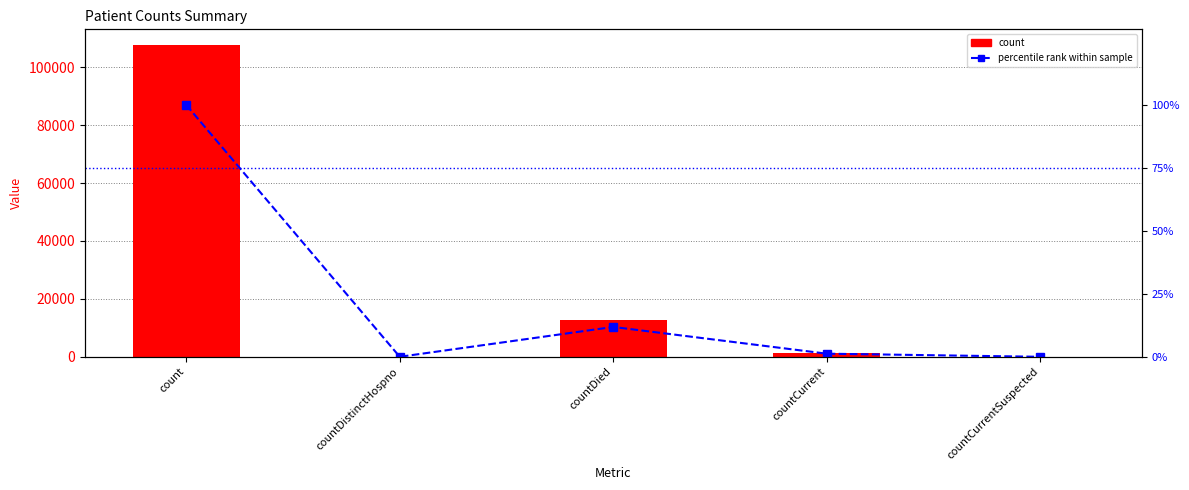

At which category is the sum across all series the highest?

count